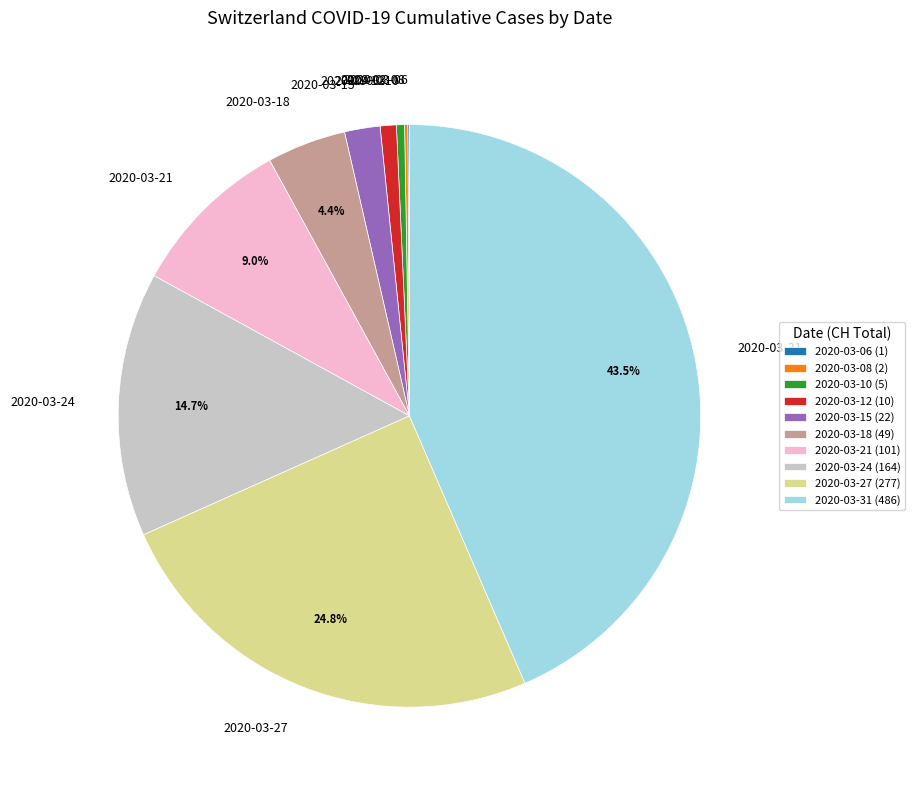

Does 2020-03-24 account for over 50% of the chart?

No